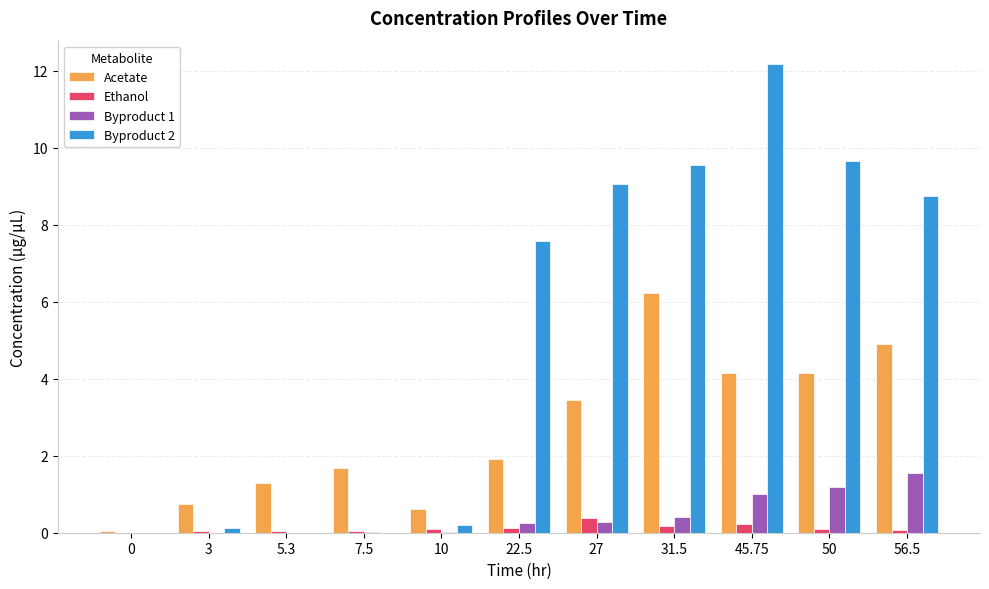

Is the value of Byproduct 2 at 7.5 greater than the value of Byproduct 1 at 27?

No